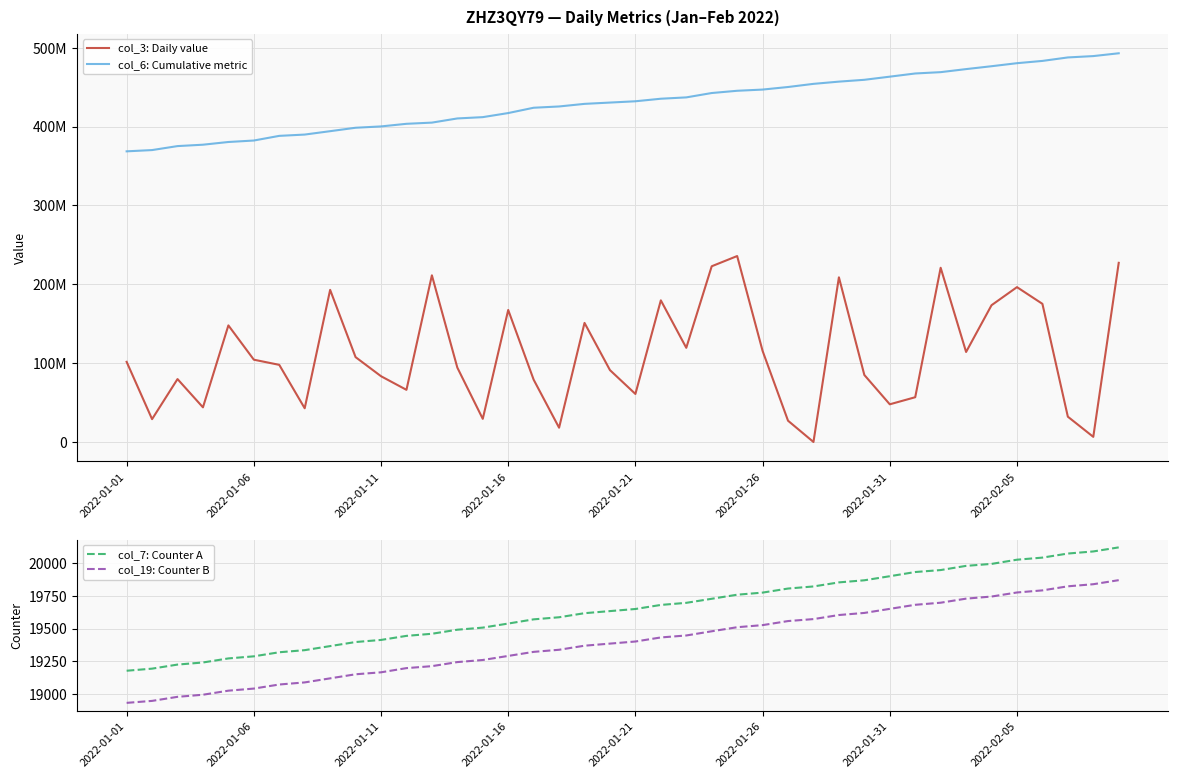

True or false: col_7: Counter A has more than 1 points higher than both neighbors.

False